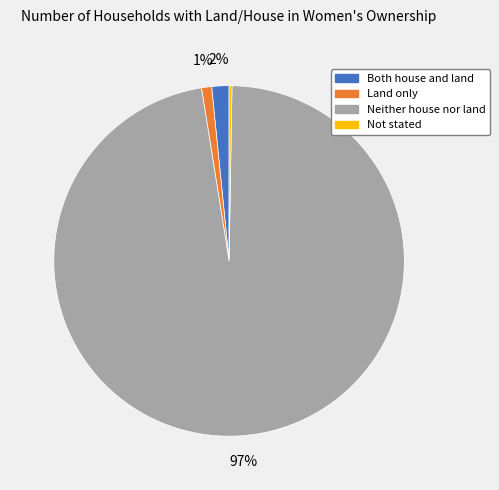

Does Neither house nor land represent more than half of the total?

Yes